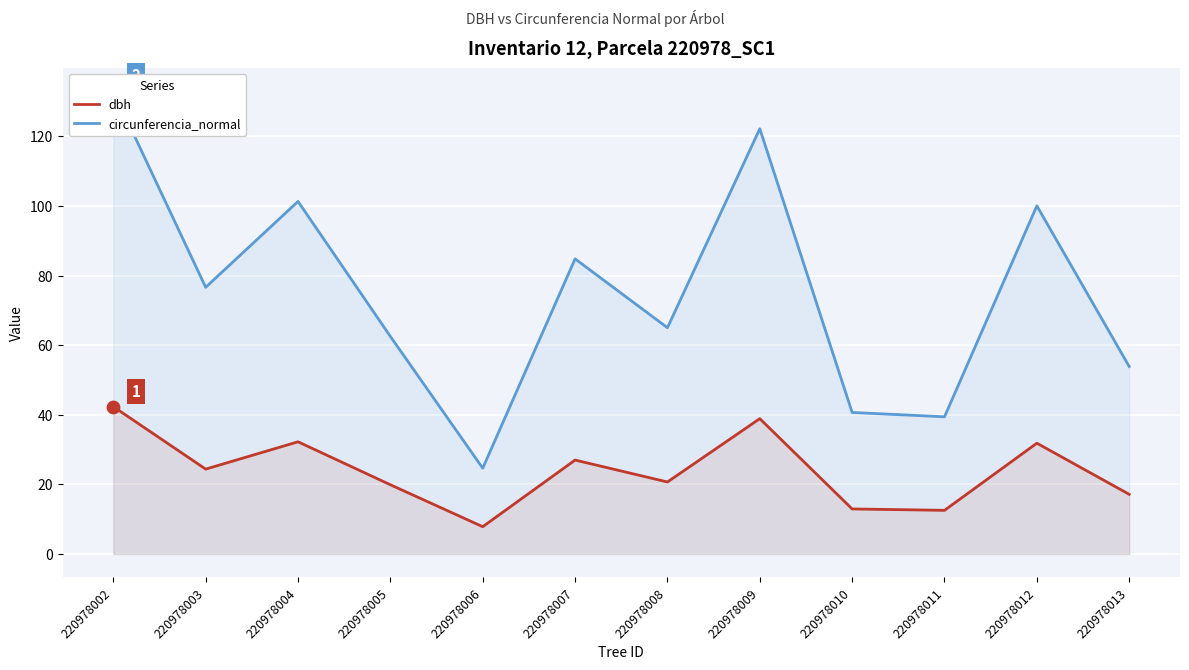

Which series reaches the maximum Y coordinate?

circunferencia_normal